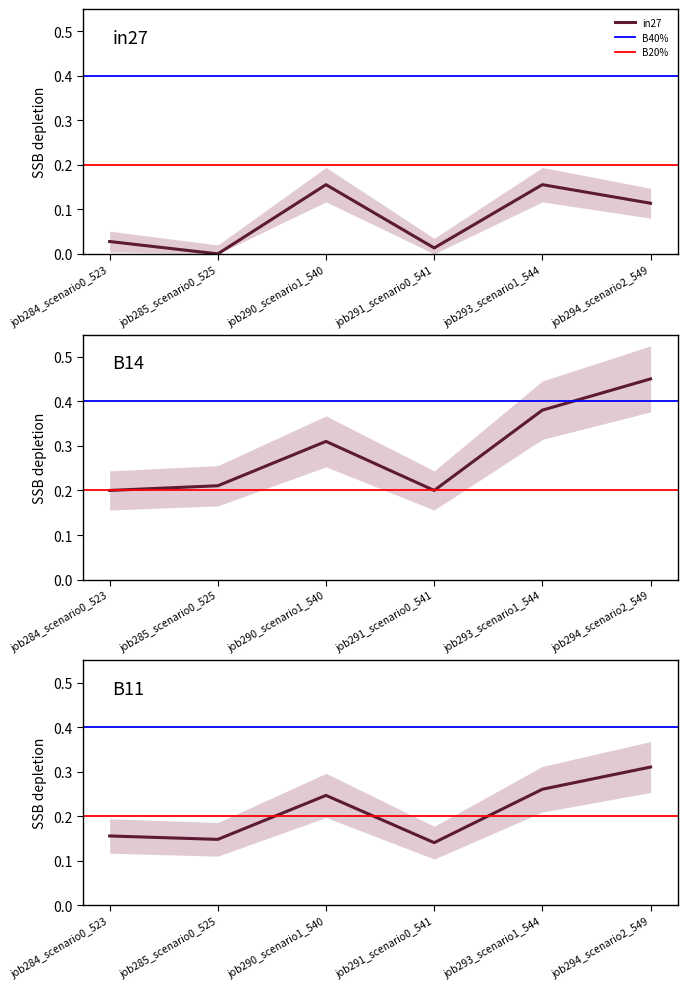

The value of in27 at job293_scenario1_544 is 0.3. True or false?

False